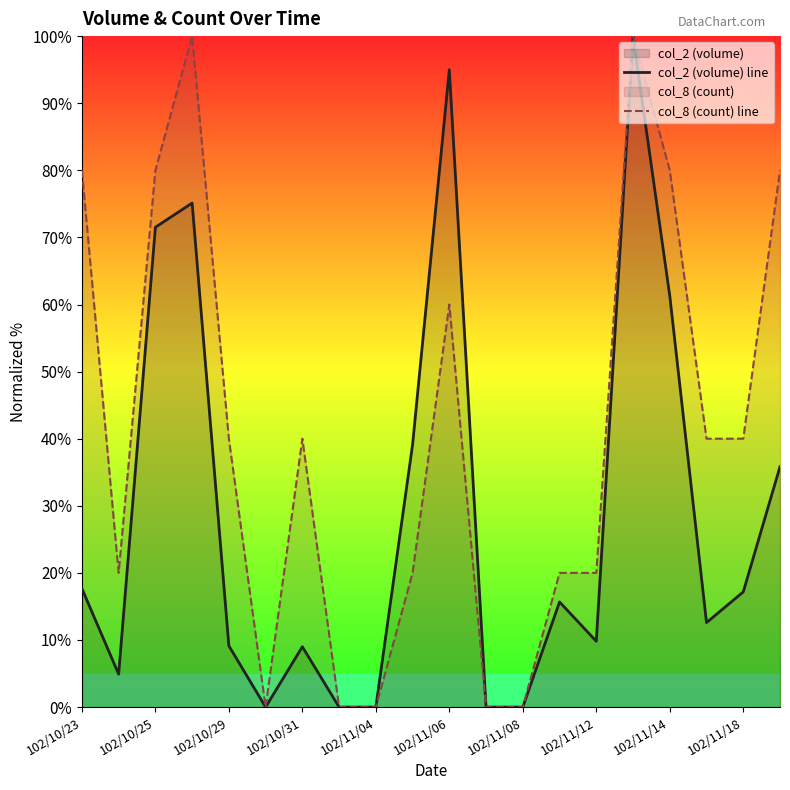

What is the difference between the maximum and minimum values in the col_2 (volume) line series?

100.0